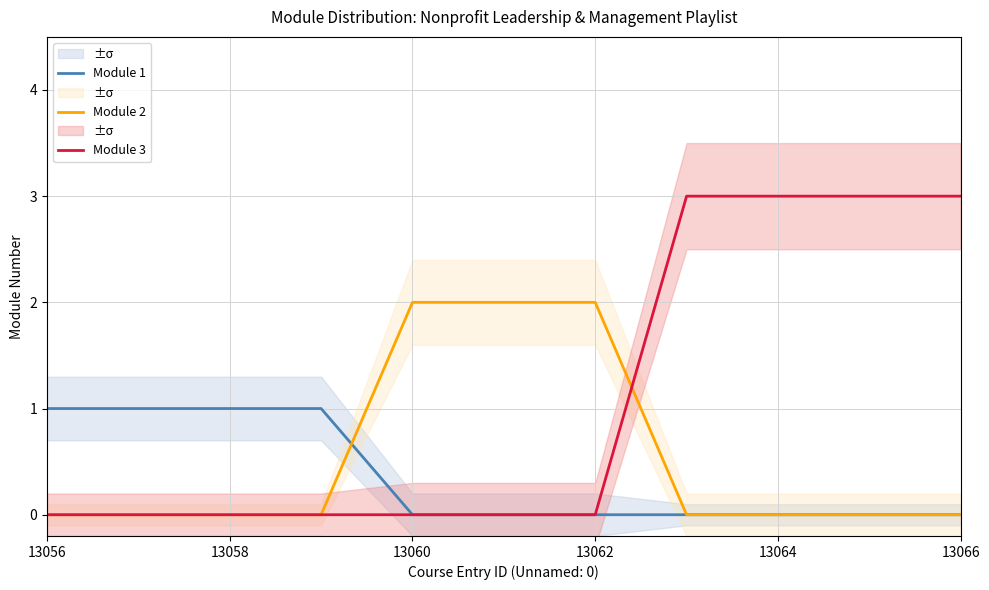

True or false: Module 1 has a value of -1 at 13062.

False